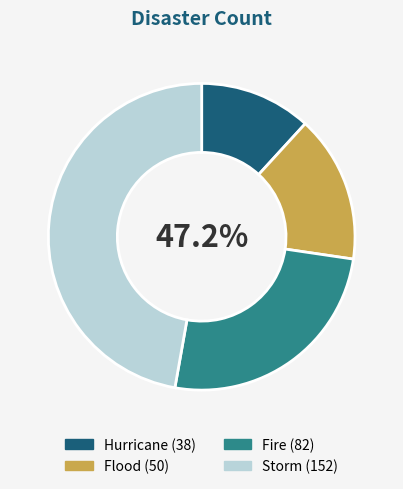

How many segments does this pie chart have?

4